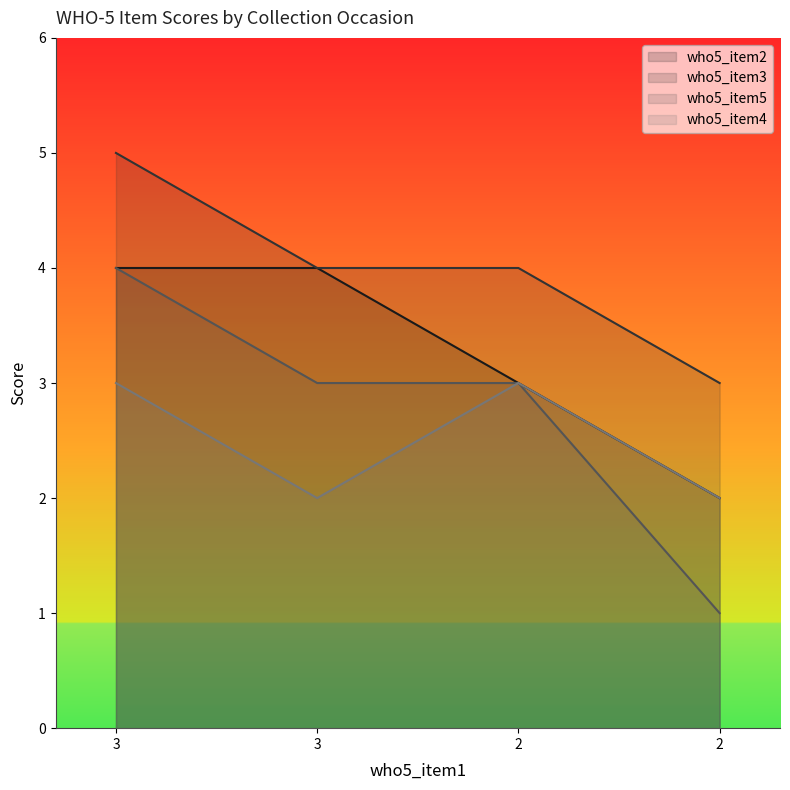

List the series in order of their overall mean, highest first.

who5_item3, who5_item2, who5_item5, who5_item4